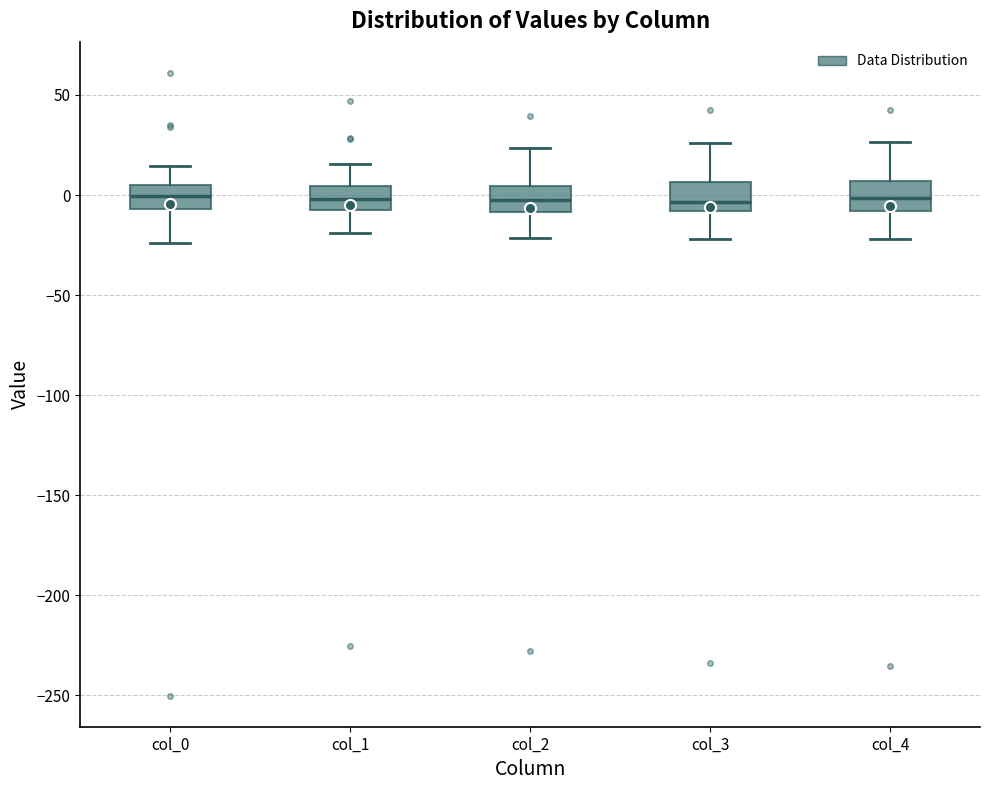

Reading left to right, read every box against the y-axis: the position of its median line, the range the box covers, and the ends of its whiskers. The values are not printed on the chart, so give them approximately, as read against the axis.

col_0: median 0, box -5 to 5, whiskers -25 to 15
col_1: median 0, box -5 to 5, whiskers -20 to 15
col_2: median 0, box -10 to 5, whiskers -20 to 25
col_3: median -5, box -10 to 5, whiskers -20 to 25
col_4: median 0, box -10 to 5, whiskers -20 to 25